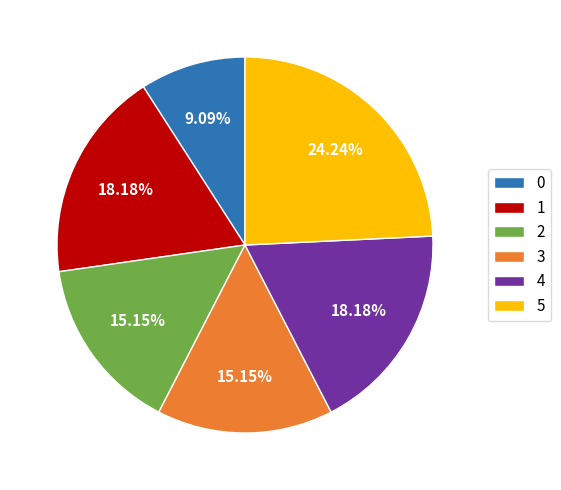

To the nearest percent, what is the combined percentage of 3 and 4?

33%